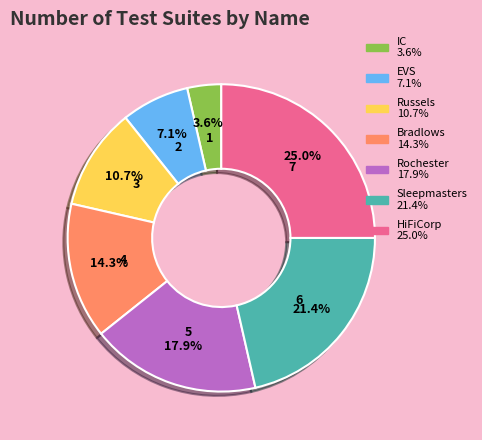

What percentage is NOT represented by EVS?

92.9%